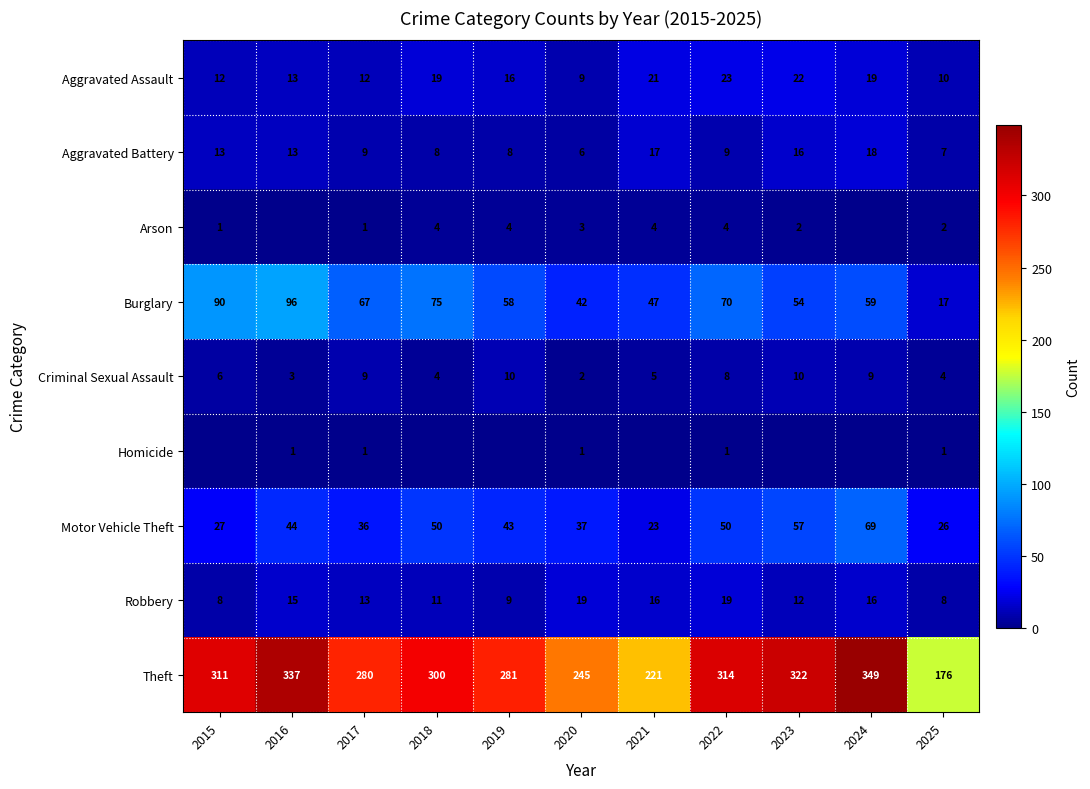

What is the difference between the maximum and minimum values in the Criminal Sexual Assault series?

8